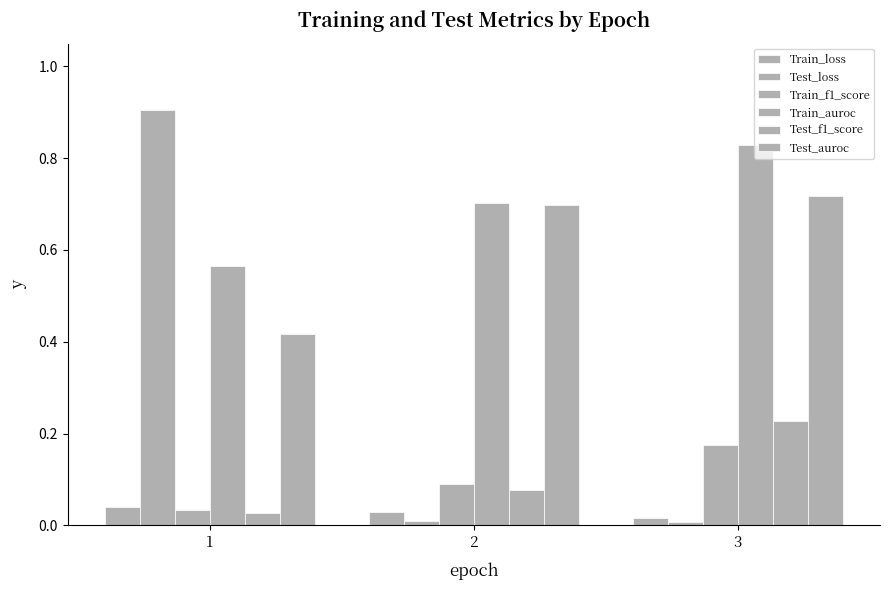

Reading left to right, what are all the values shown in this chart?

Train_loss: 1=0.0	2=0.0	3=0.0
Test_loss: 1=0.9	2=0.0	3=0.0
Train_f1_score: 1=0.0	2=0.1	3=0.2
Train_auroc: 1=0.6	2=0.7	3=0.8
Test_f1_score: 1=0.0	2=0.1	3=0.2
Test_auroc: 1=0.4	2=0.7	3=0.7